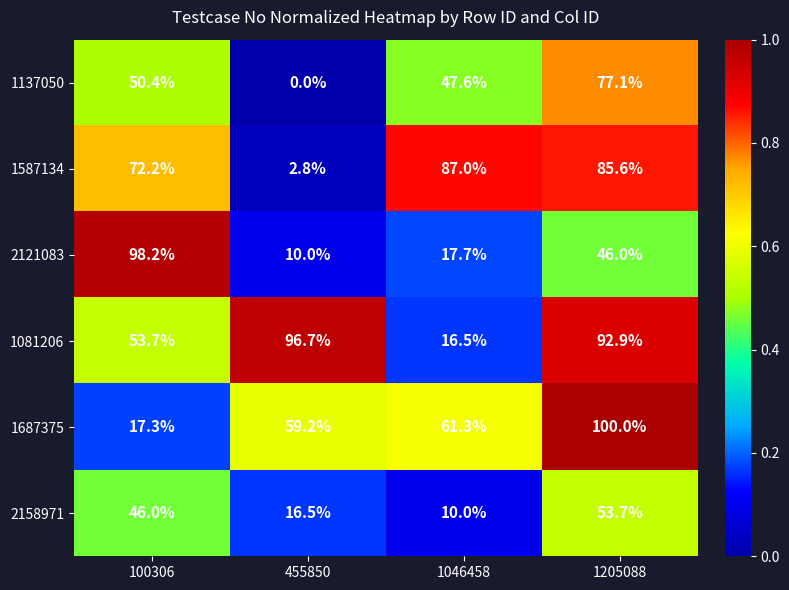

What is the average value of the 1137050 series?

43.8